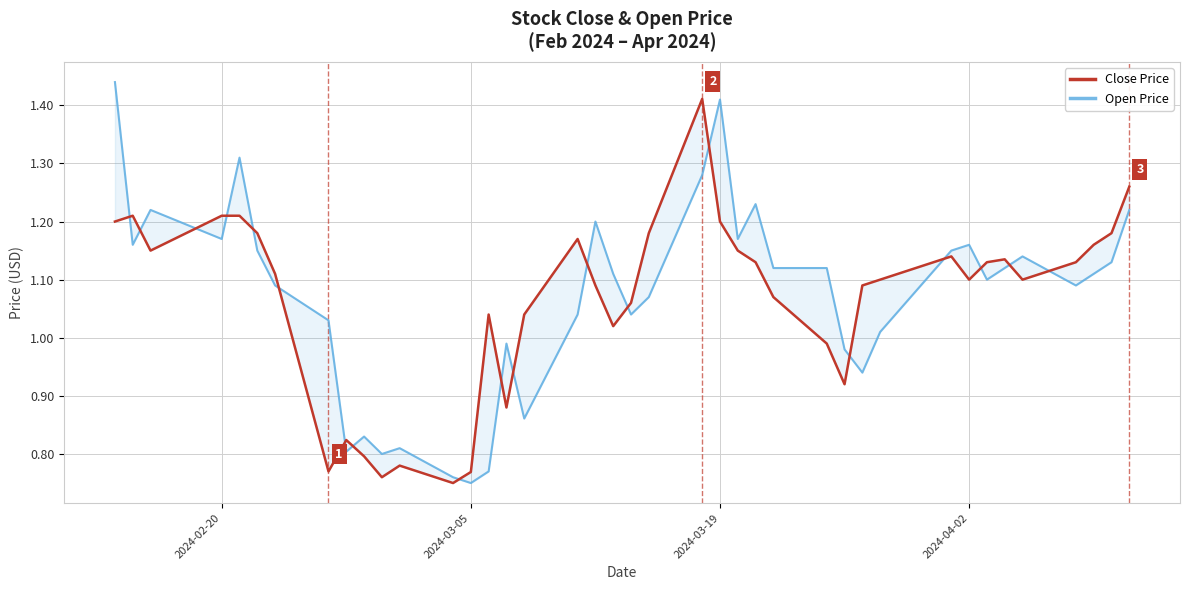

At which label does Open Price reach its minimum?

2024-03-05